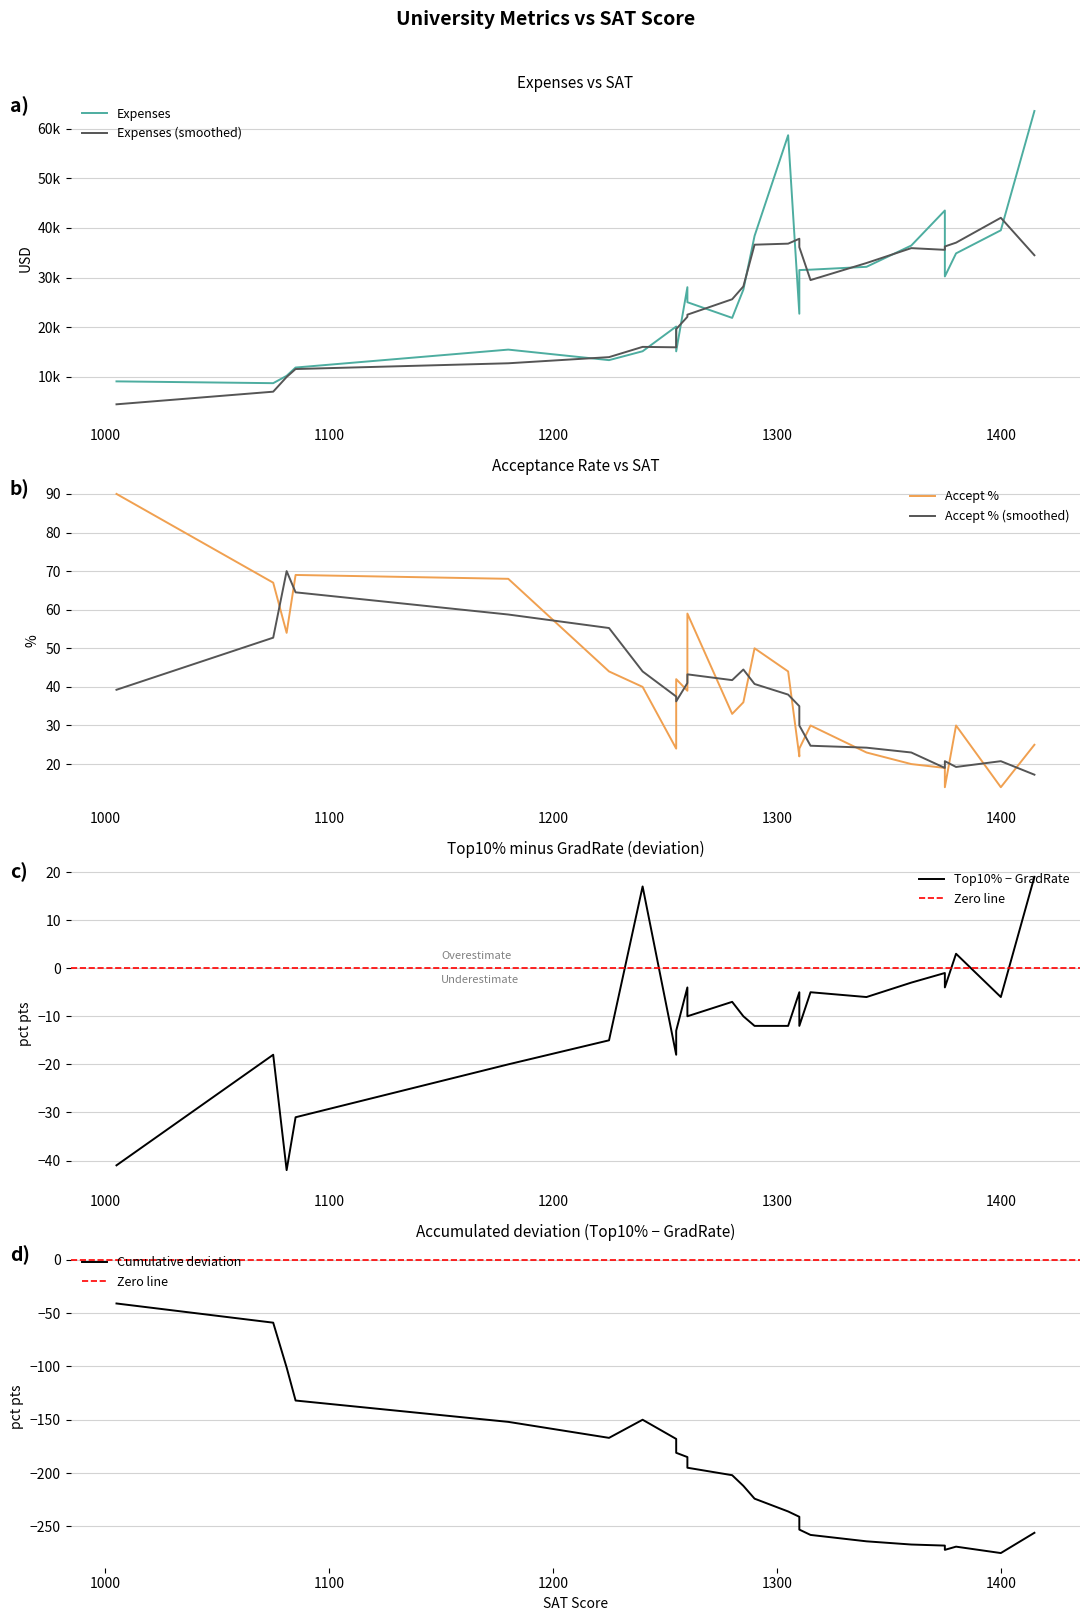

Count the number of categories in the chart.

25